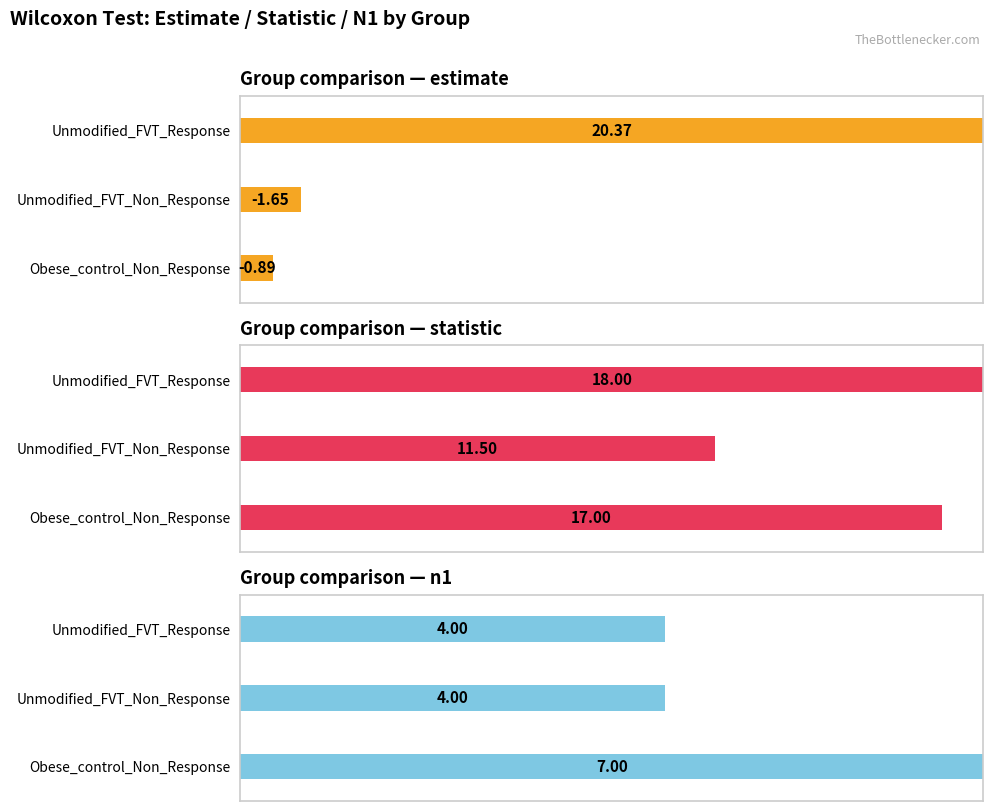

Is the value of n1 at Unmodified_FVT_Response greater than the value of statistic at Unmodified_FVT_Response?

No